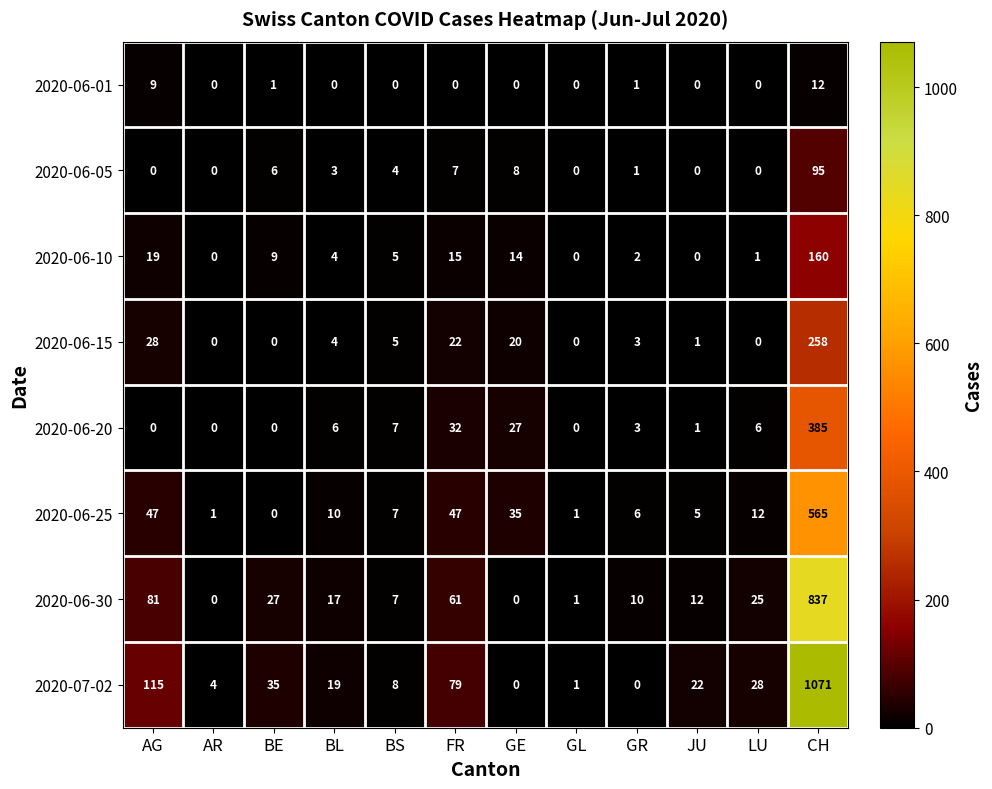

What is the average value of the 2020-06-15 series?

28